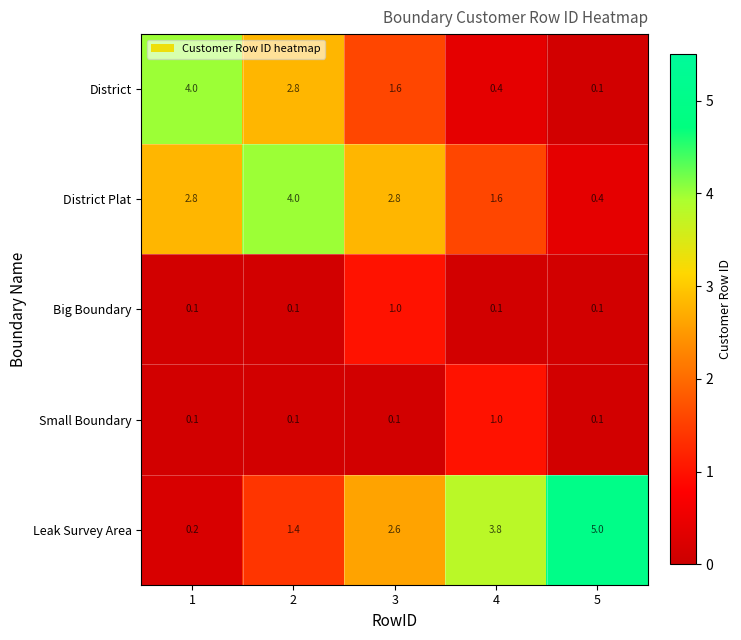

Reading left to right, what are all the values shown in this chart?

District: 4.0	2.8	1.6	0.4	0.1
District Plat: 2.8	4.0	2.8	1.6	0.4
Big Boundary: 0.1	0.1	1.0	0.1	0.1
Small Boundary: 0.1	0.1	0.1	1.0	0.1
Leak Survey Area: 0.2	1.4	2.6	3.8	5.0